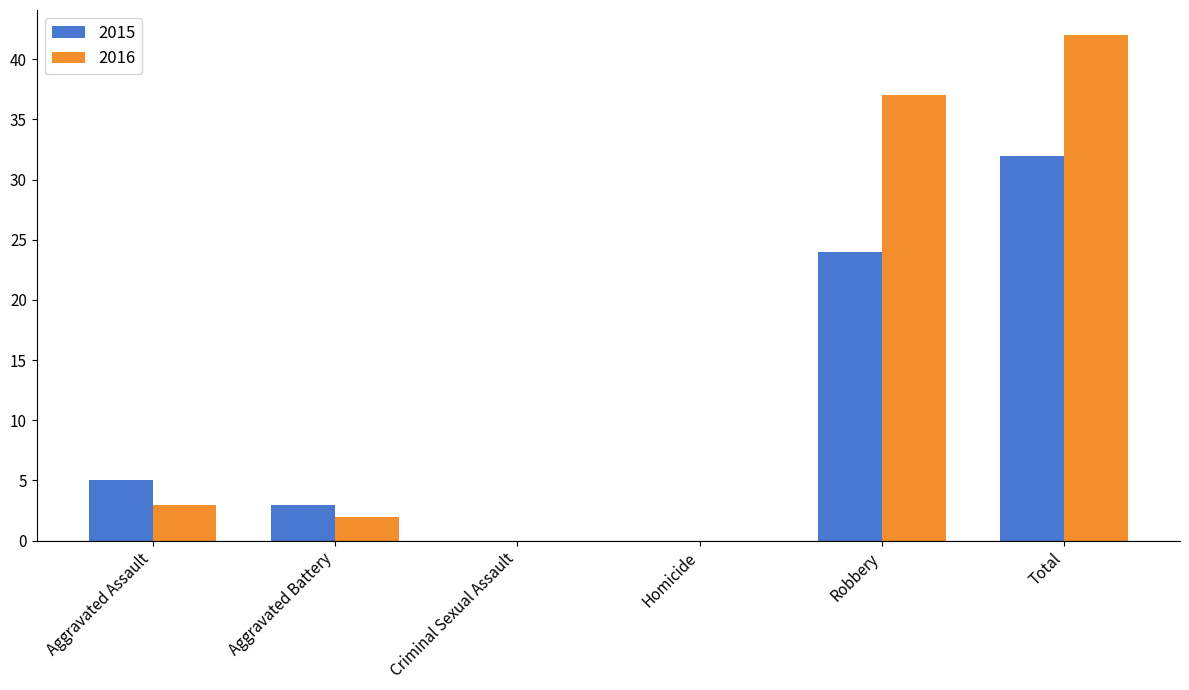

What is the average value of the 2016 series?

14